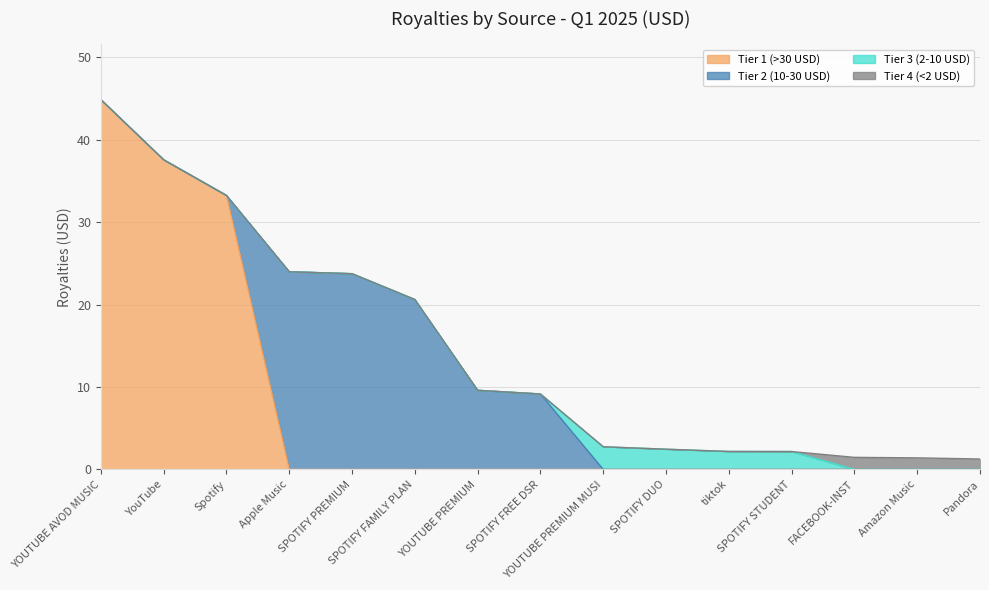

List the labels in order of Tier 3 (2-10 USD) value, largest first.

YOUTUBE PREMIUM MUSI, SPOTIFY DUO, tiktok, SPOTIFY STUDENT, YOUTUBE AVOD MUSIC, YouTube, Spotify, Apple Music, SPOTIFY PREMIUM, SPOTIFY FAMILY PLAN, YOUTUBE PREMIUM, SPOTIFY FREE DSR, FACEBOOK-INST, Amazon Music, Pandora